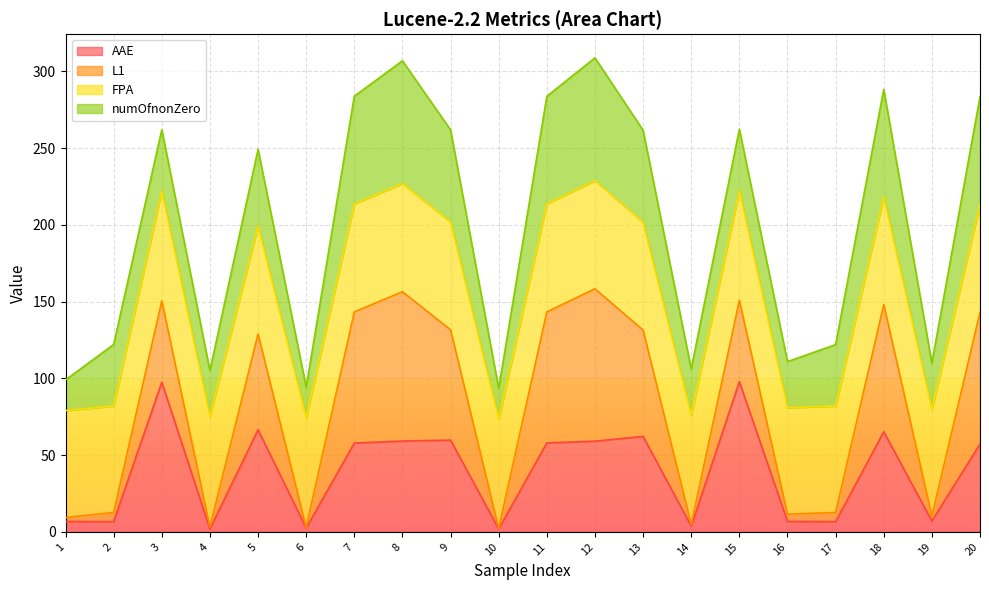

True or false: L1 and AAE cross at least once.

False